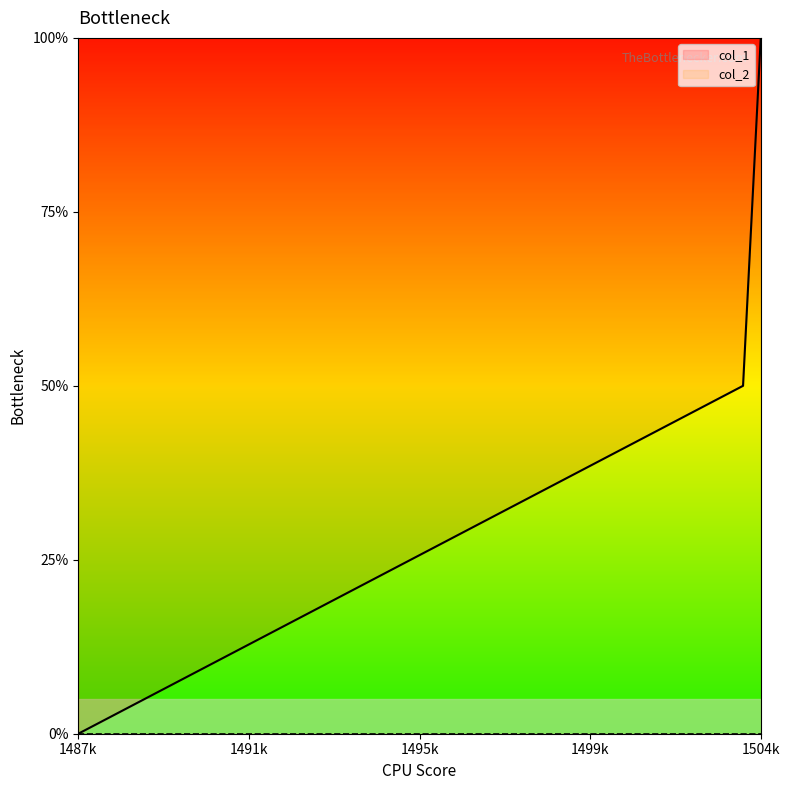

Count the values in the range 0 to 2.

3